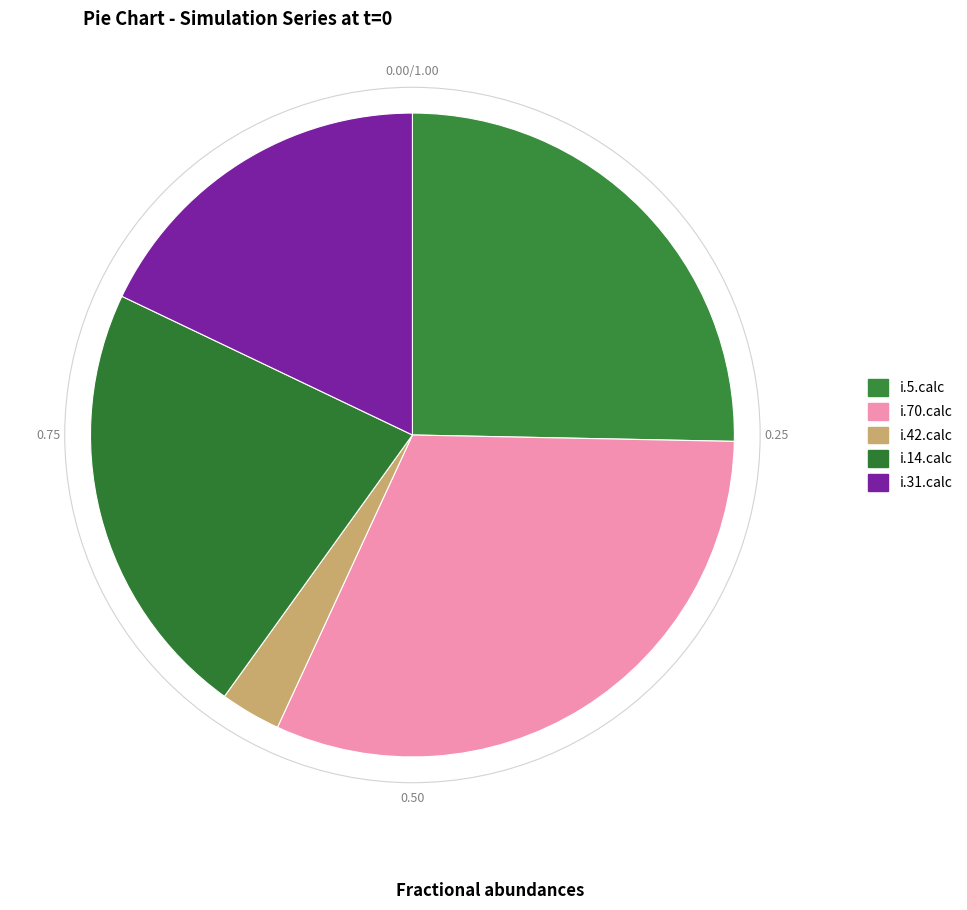

Between i.31.calc and i.5.calc, which is larger?

i.5.calc